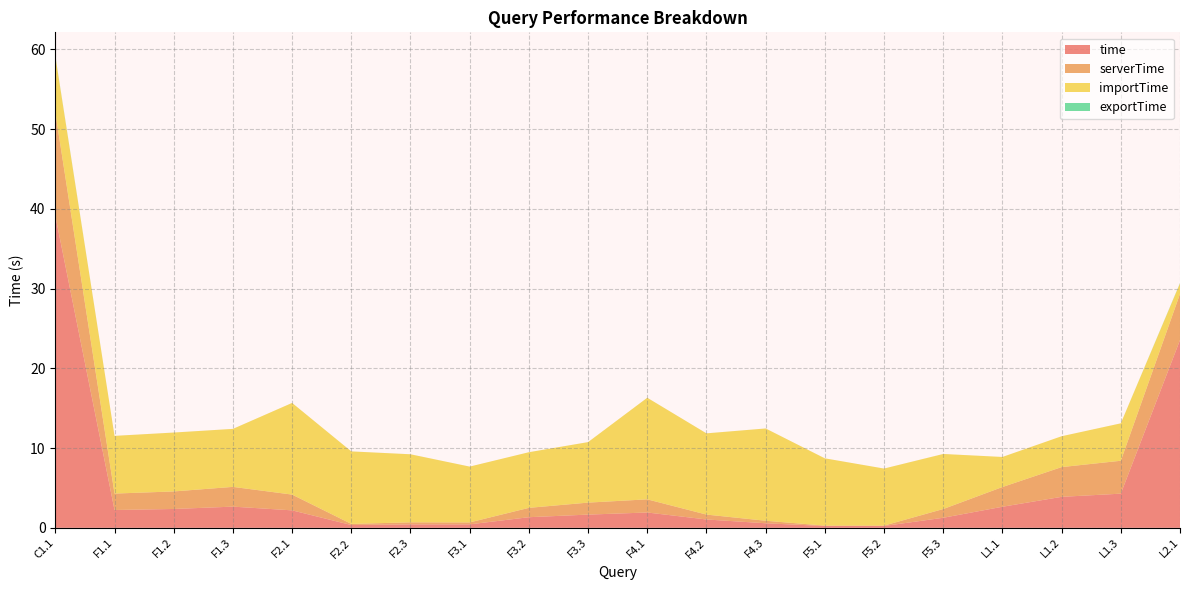

Reading right to left, list all the values displayed in this chart.

time: 23.5	4.3	3.9	2.6	1.3	0.2	0.2	0.6	1.0	1.9	1.7	1.3	0.4	0.4	0.4	2.2	2.7	2.4	2.2	39.1
serverTime: 5.8	4.1	3.7	2.5	1.1	0.1	0.1	0.3	0.6	1.6	1.5	1.2	0.2	0.3	0.1	2.0	2.5	2.2	2.1	13.0
importTime: 1.3	4.7	3.9	3.8	6.9	7.2	8.4	11.6	10.2	12.7	7.6	7.0	7.0	8.5	9.1	11.5	7.3	7.4	7.2	7.0
exportTime: 0.0	0.0	0.0	0.0	0.0	0.0	0.0	0.0	0.0	0.0	0.0	0.0	0.0	0.0	0.0	0.0	0.0	0.0	0.0	0.1